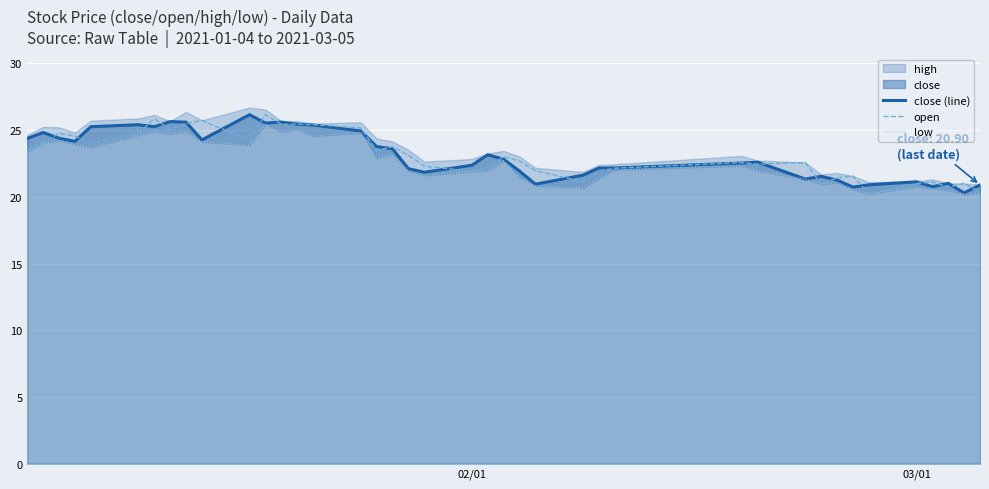

True or false: open and low intersect in this chart.

False